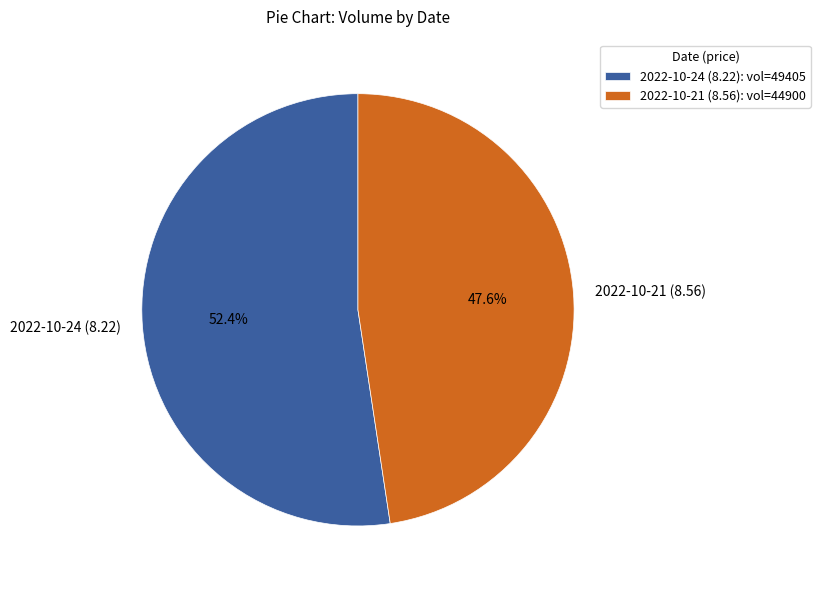

Count the number of slices in the pie.

2